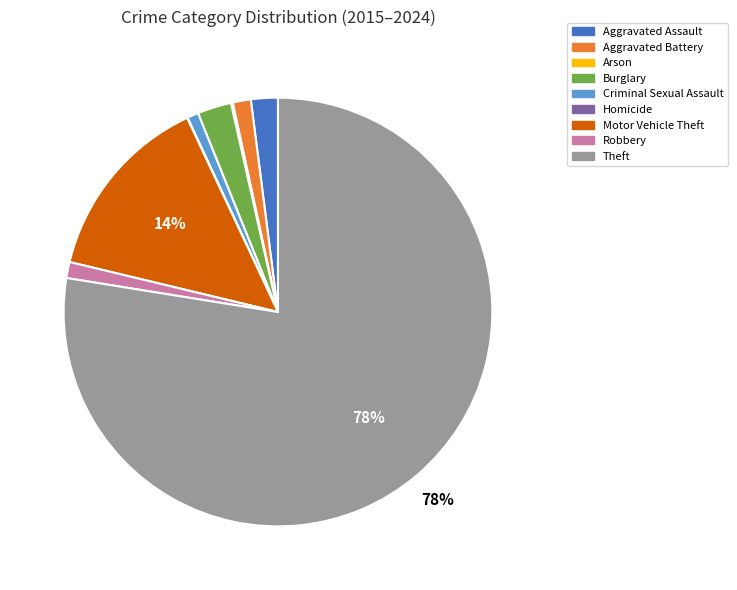

What percentage is the Robbery slice, to the nearest percent?

1%